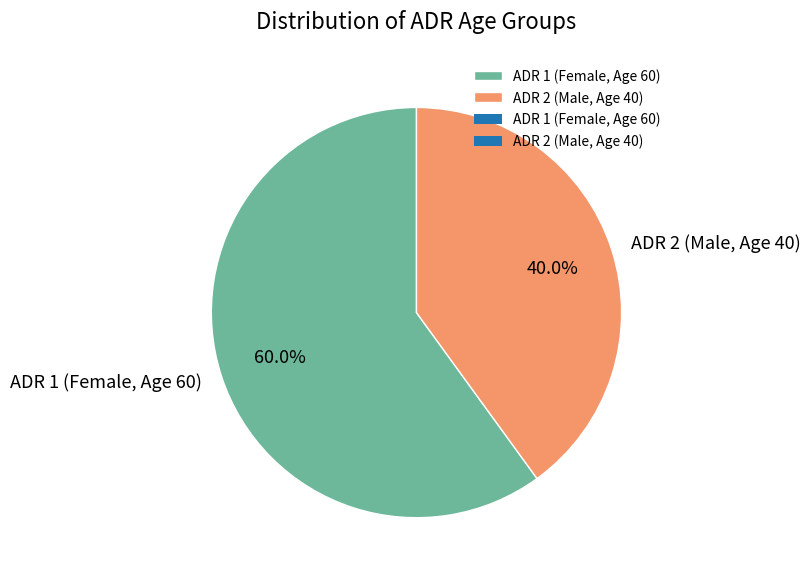

Is it true that ADR 2 (Male, Age 40) is 34% of the pie?

False